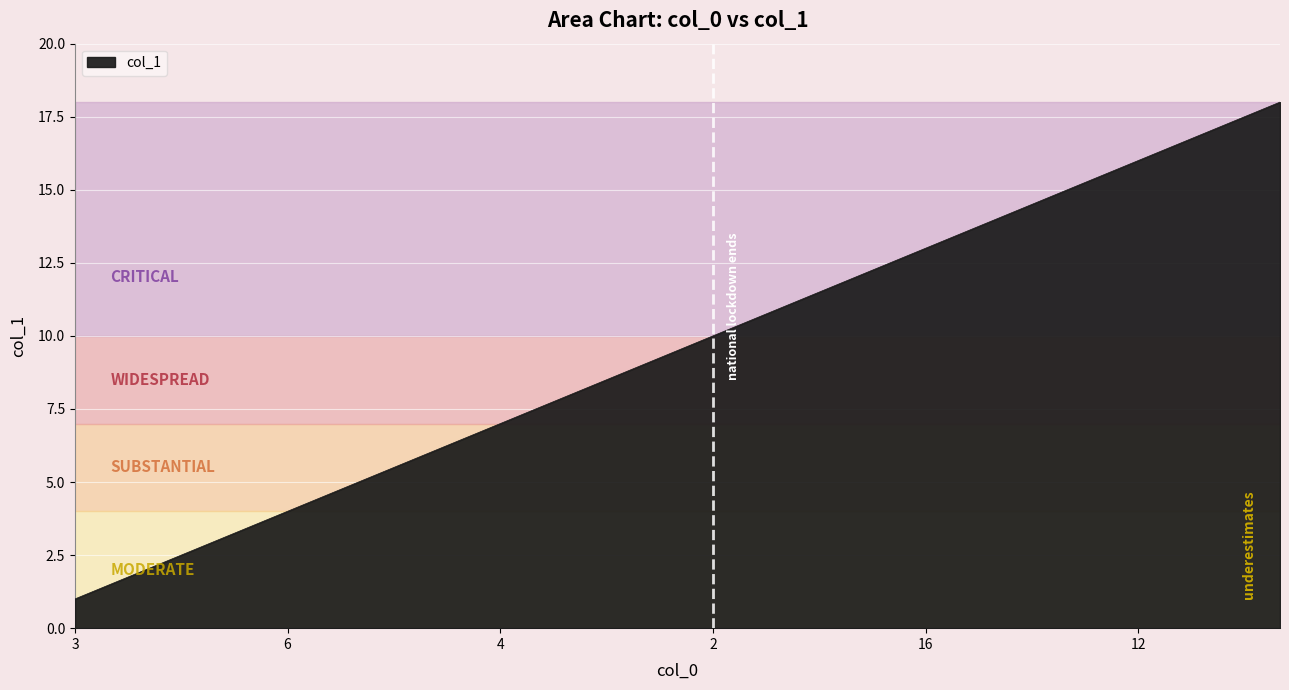

What is the average value?

10